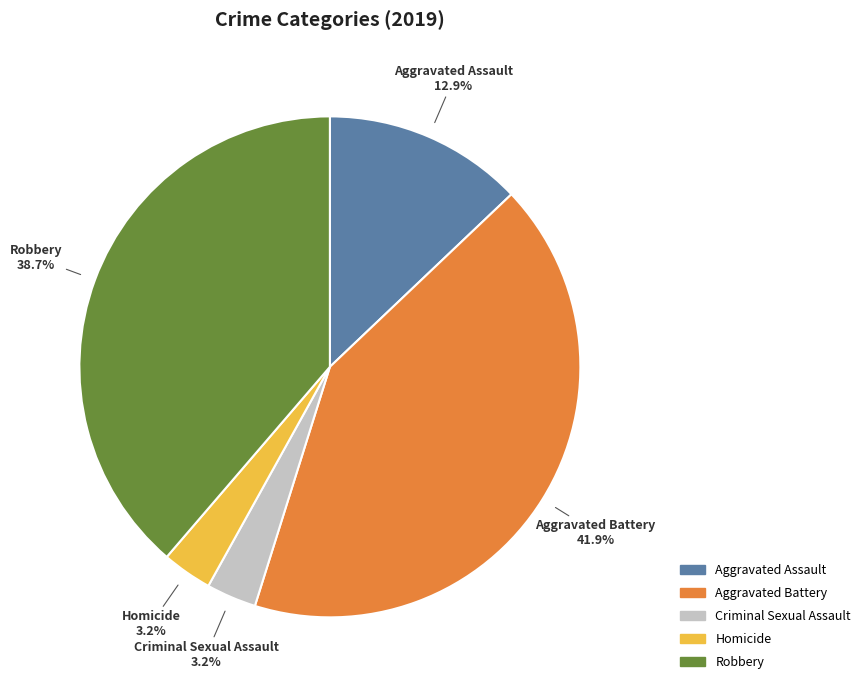

Does Homicide represent more than half of the total?

No